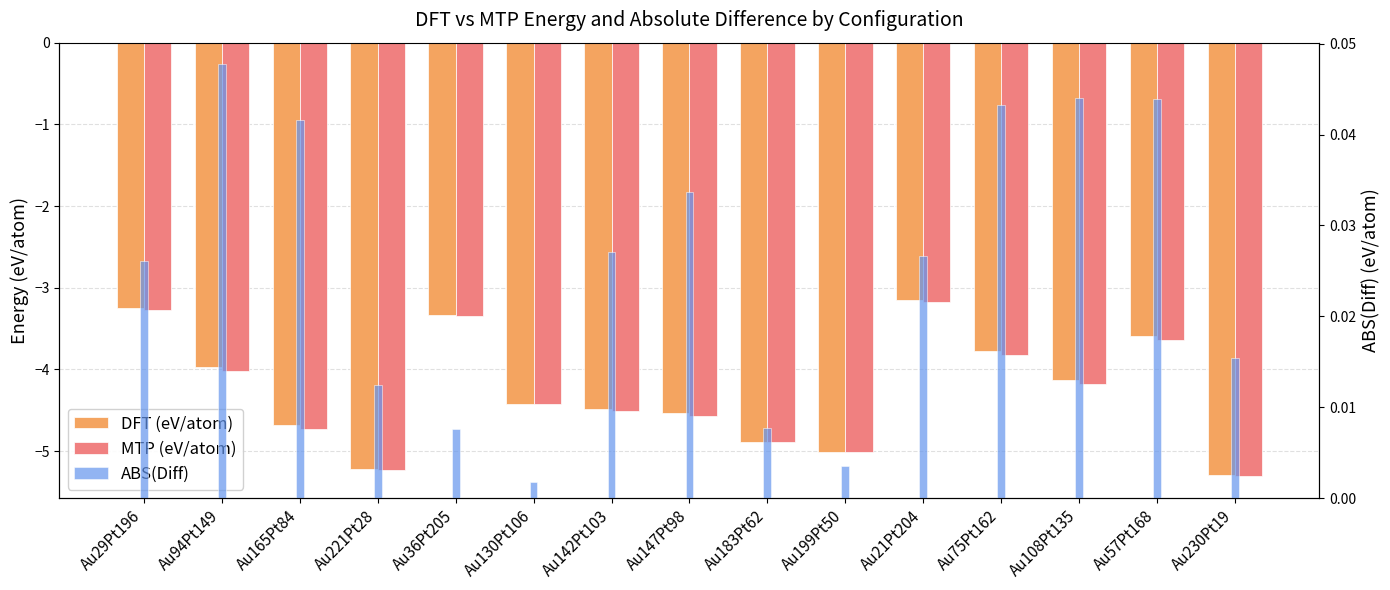

True or false: MTP (eV/atom) has a value of -4.5 at Au142Pt103.

True